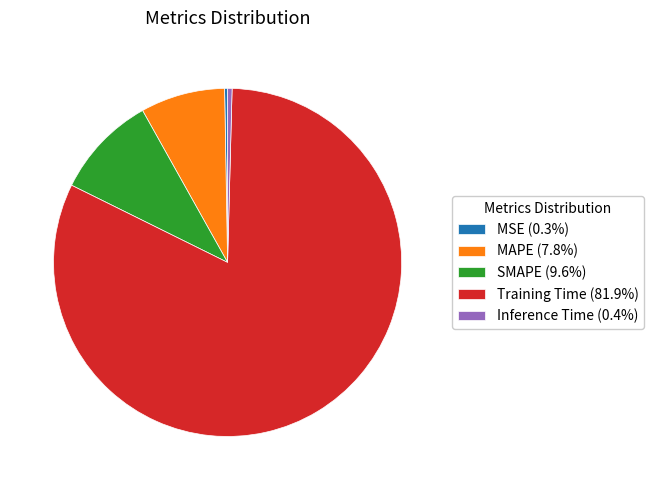

Do SMAPE (9.6%) and Training Time (81.9%) together represent more than half of the pie?

Yes